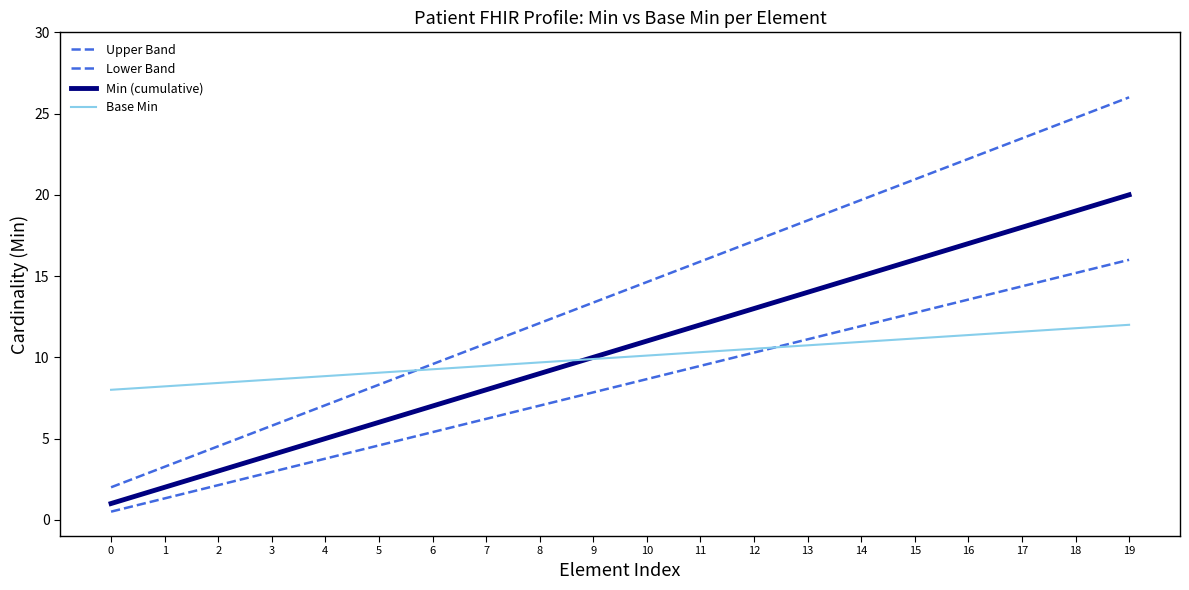

How many categories are shown in the chart?

20